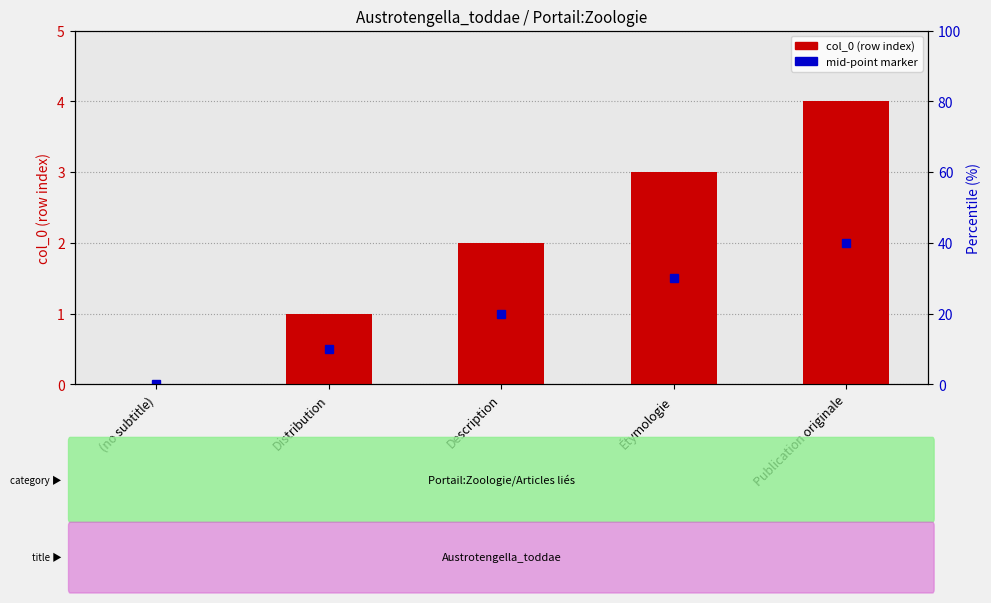

Reading left to right, transcribe all the data shown in this chart.

(no subtitle)=0	Distribution=1	Description=2	Étymologie=3	Publication originale=4